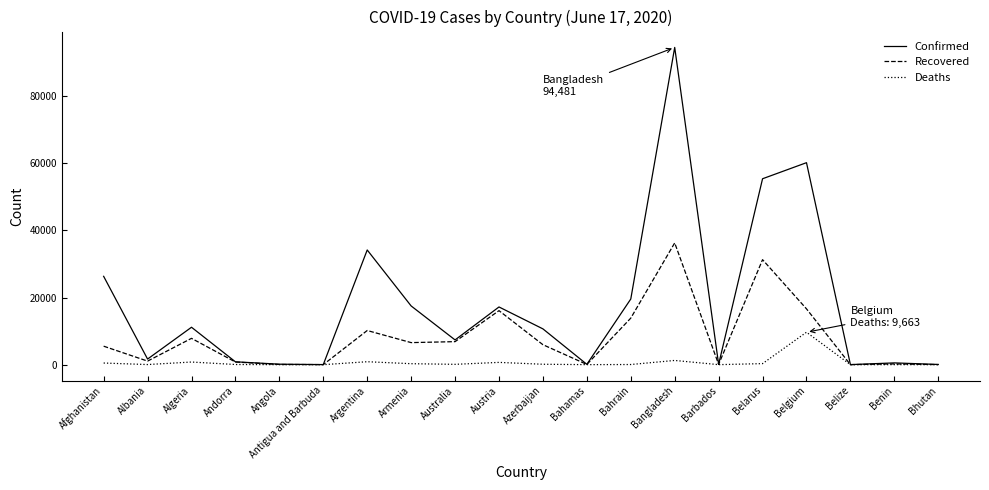

At how many categories does at least one series exceed 65709?

1